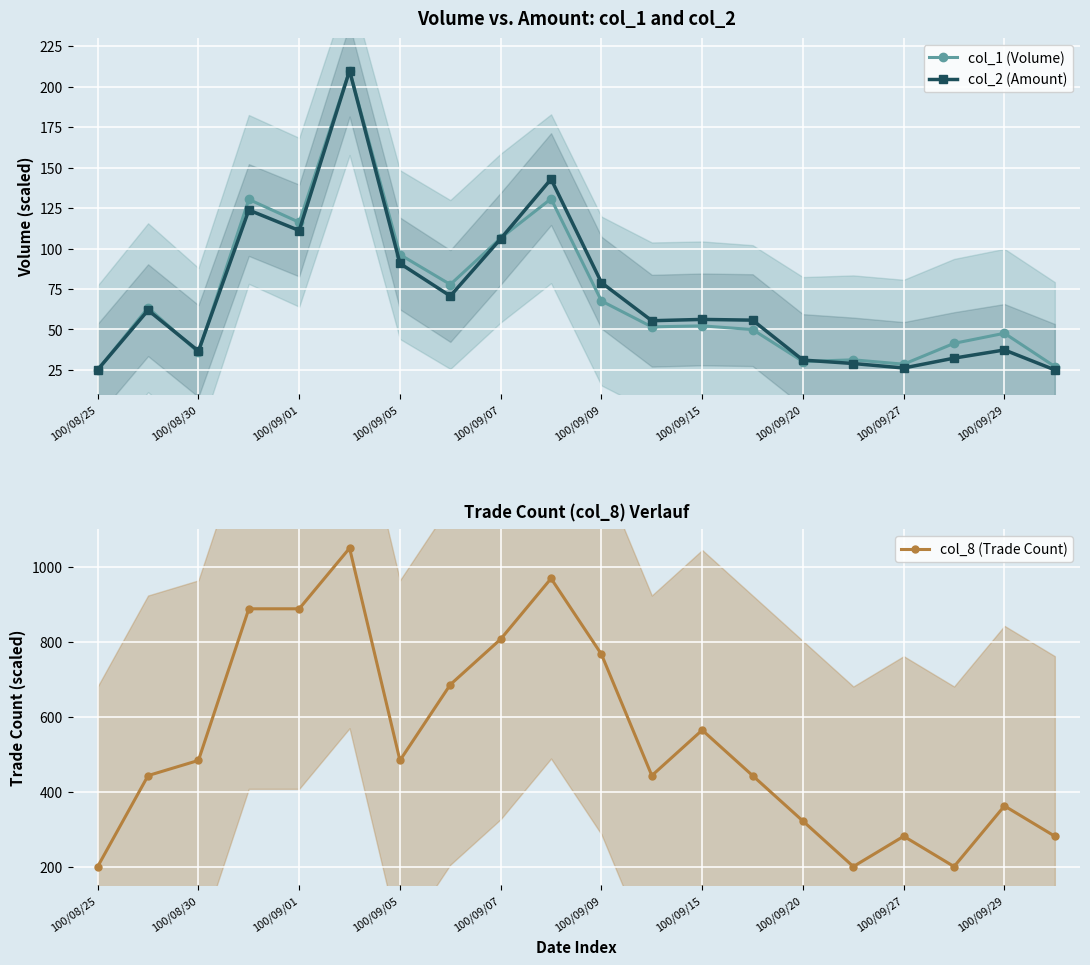

What is the difference between the second highest and minimum values in the col_2 (Amount) series?

118.0